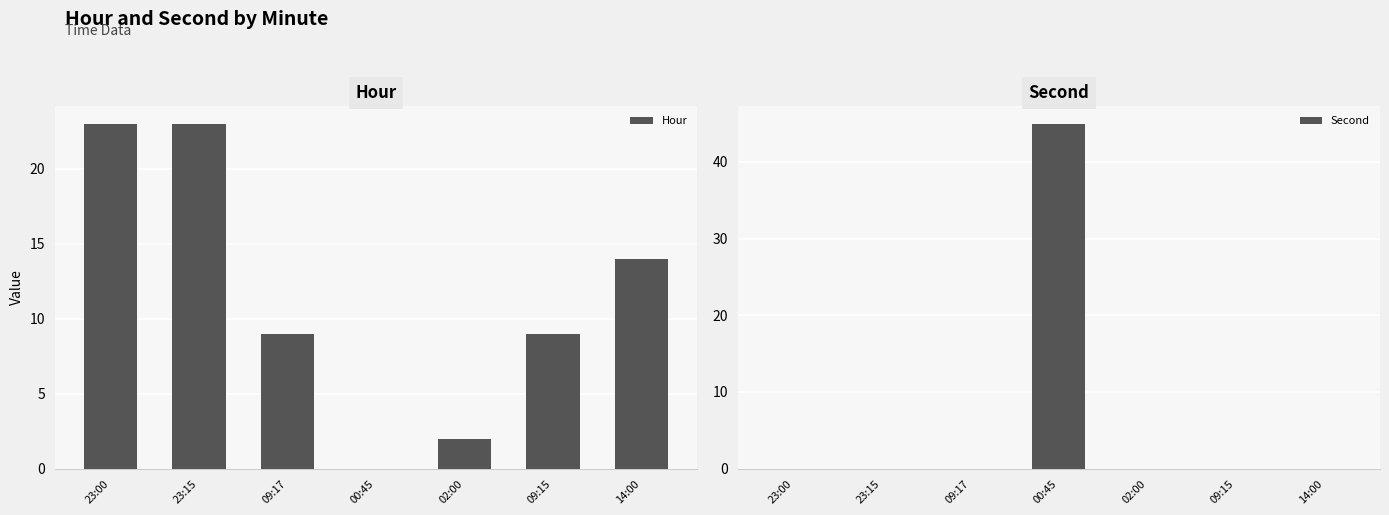

What is the average value of the Second series?

6